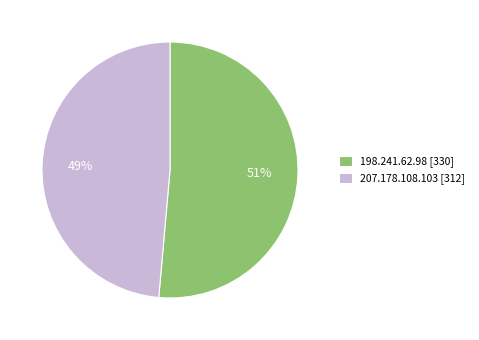

How many segments does this pie chart have?

2